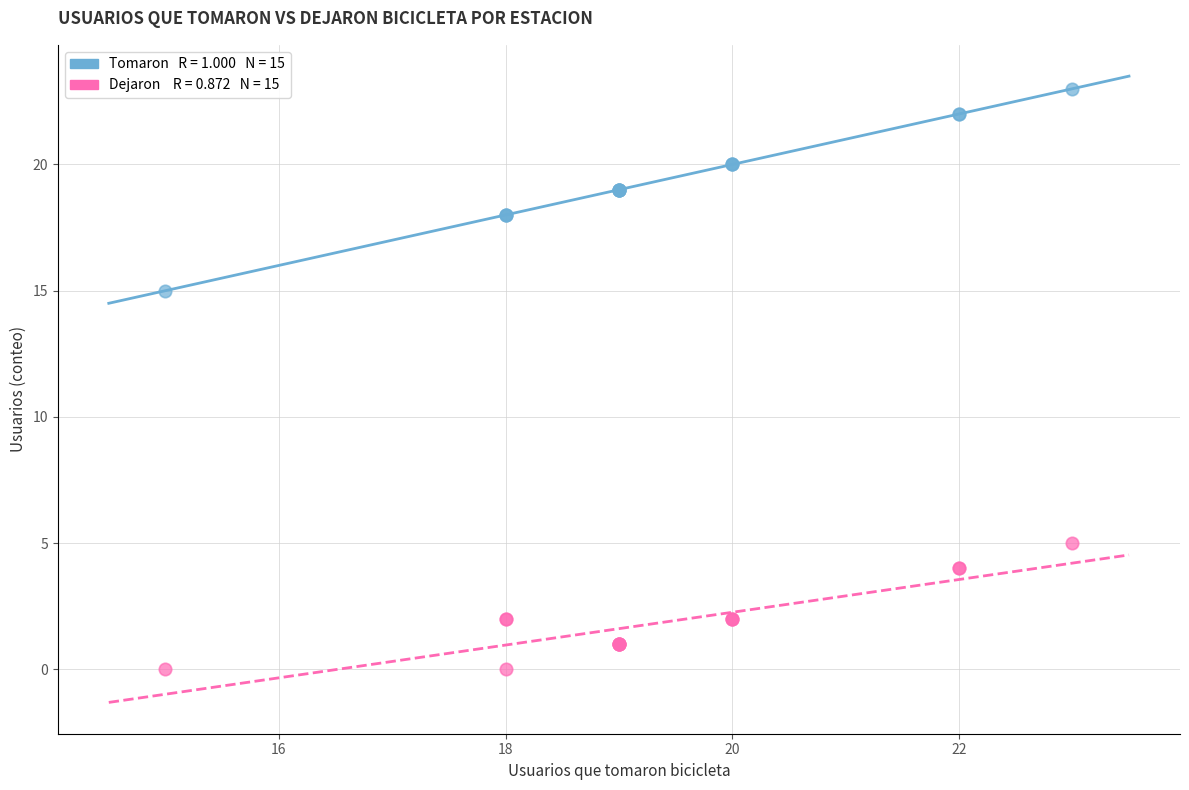

Across all series, what Y value is closest to 11?

15